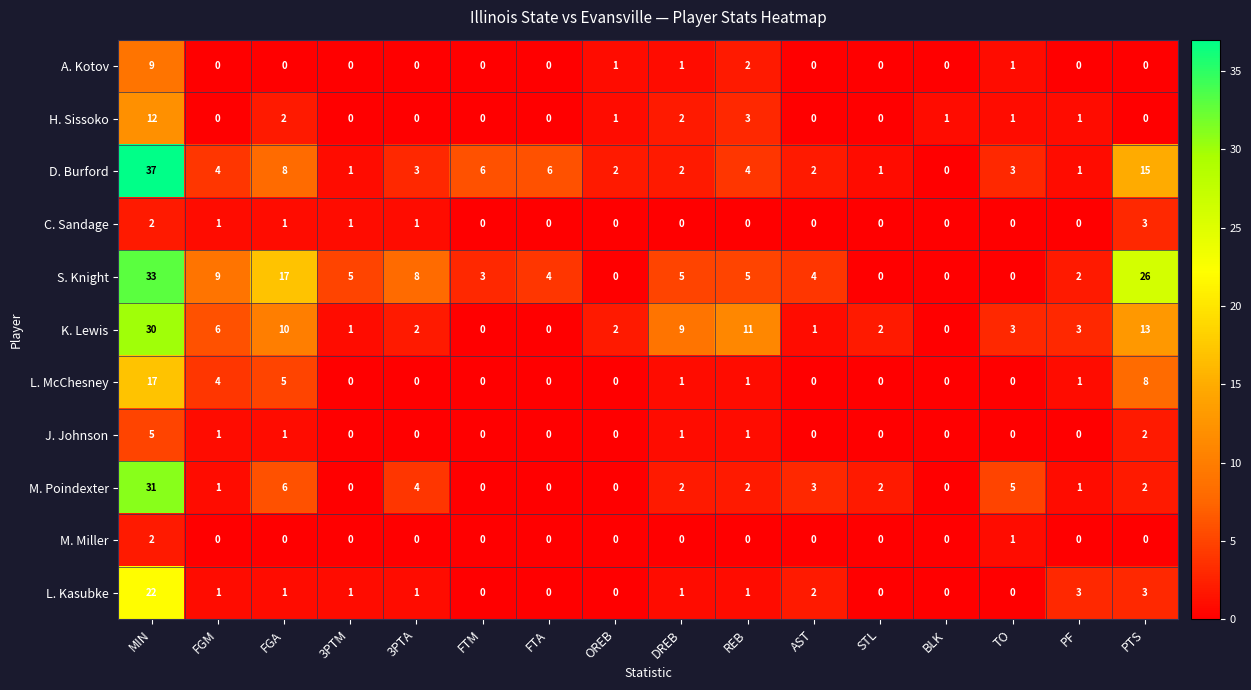

Is it true that M. Miller equals 2 at MIN?

True